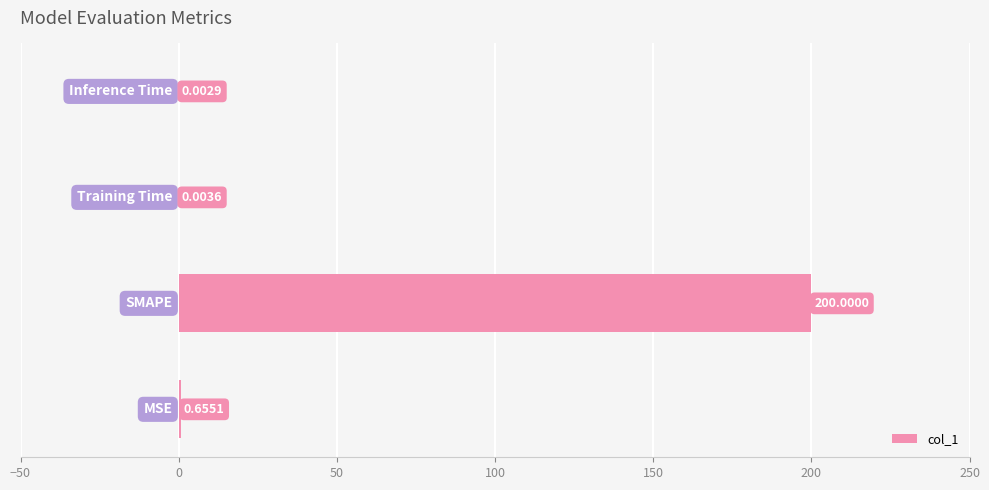

Does the chart contain stacked bars?

No